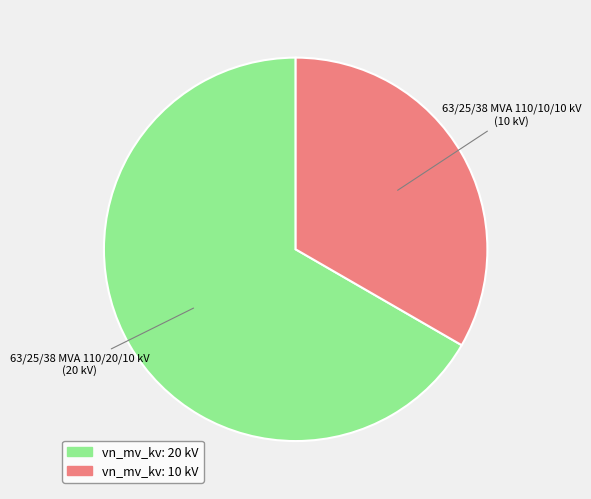

The 63/25/38 MVA 110/10/10 kV slice represents 43% of the pie. True or false?

False